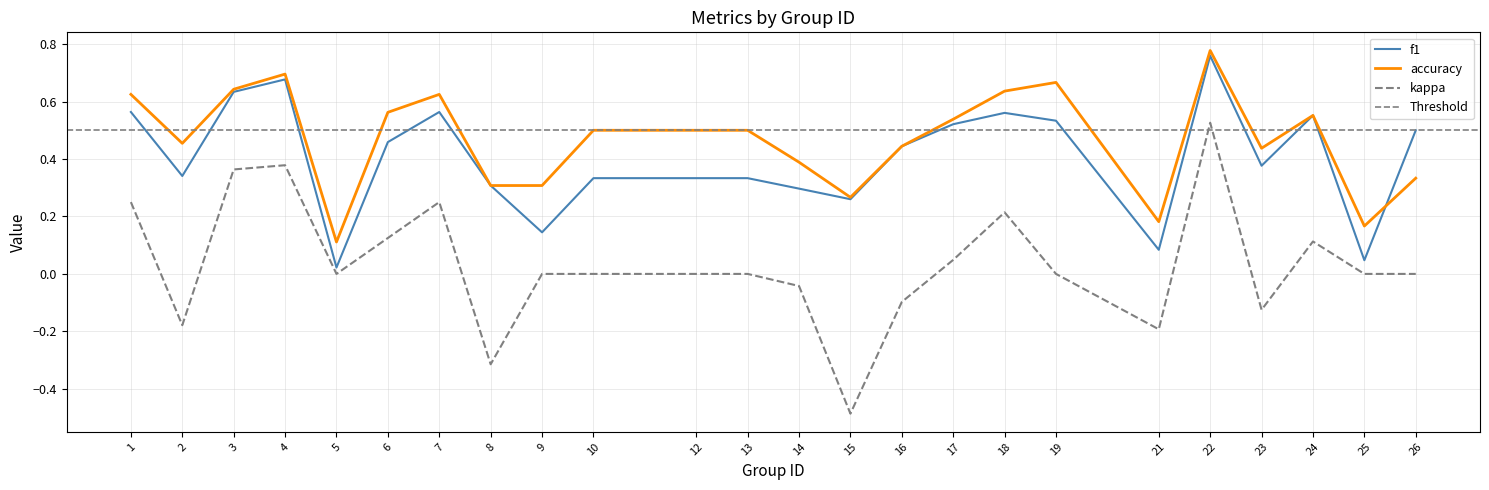

Which series has the largest total across all categories?

accuracy